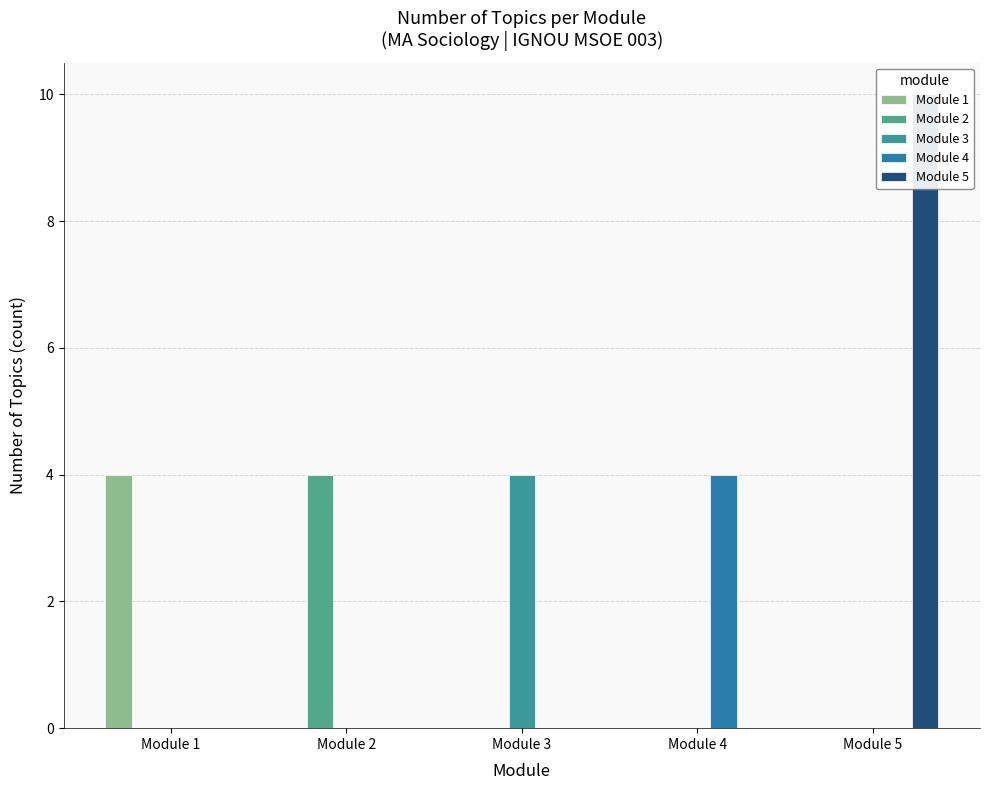

How many distinct data groups are displayed?

5